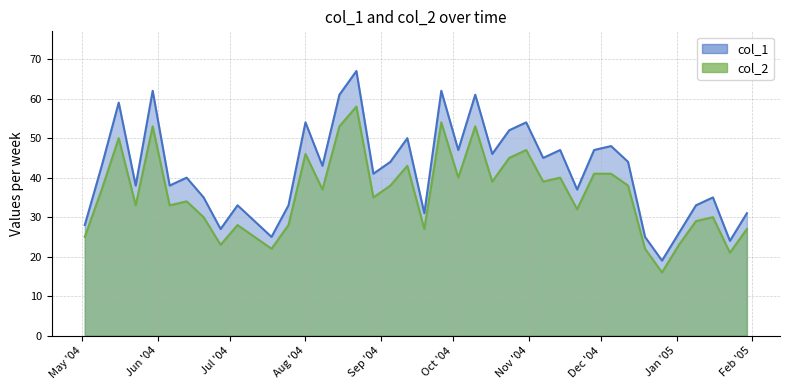

At 2004/6/27, list the series in order from largest to smallest.

col_1, col_2